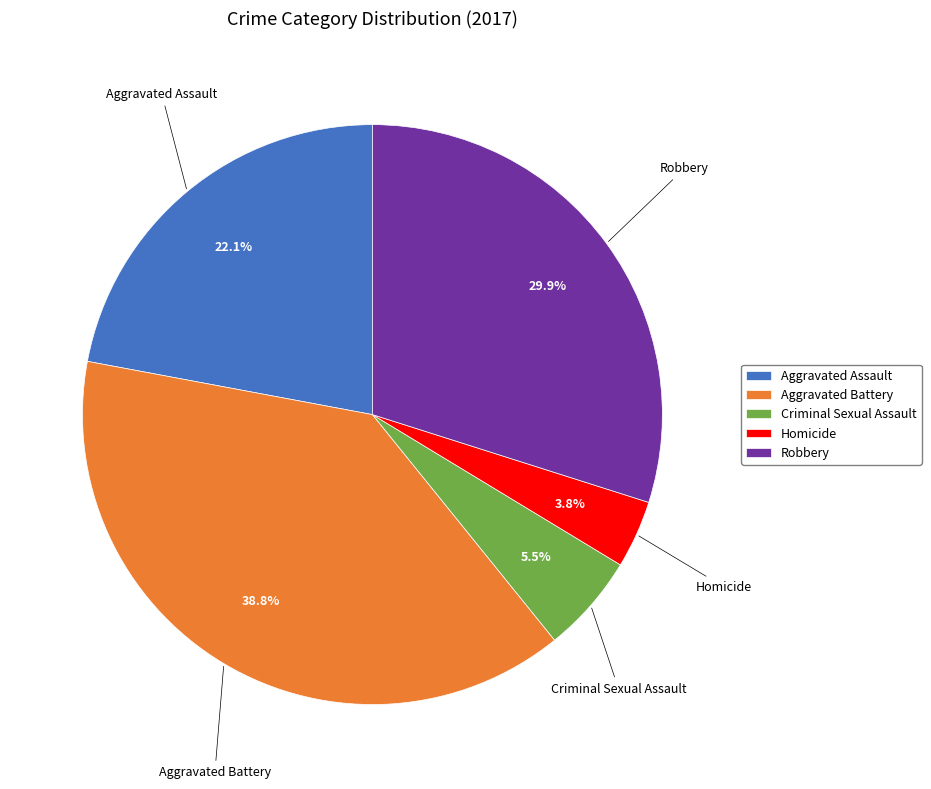

Rank the categories by value from lowest to highest.

Homicide, Criminal Sexual Assault, Aggravated Assault, Robbery, Aggravated Battery